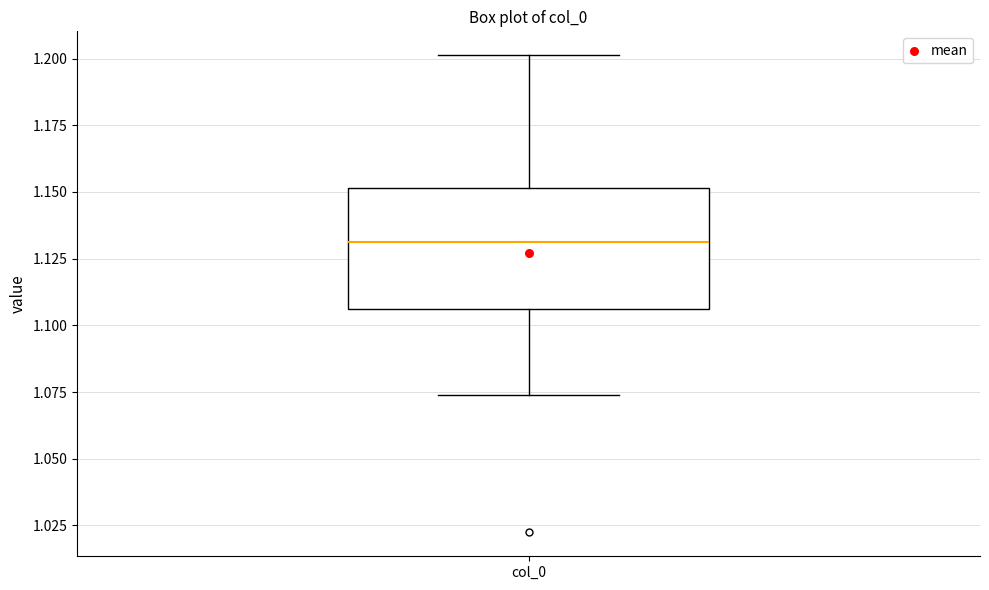

Read this box plot against the y-axis: the position of the median line, the range covered by the box, and the ends of both whiskers. The values are not printed on the chart, so give them approximately, as read against the axis.

median 1.130, box 1.105 to 1.150, whiskers 1.075 to 1.200